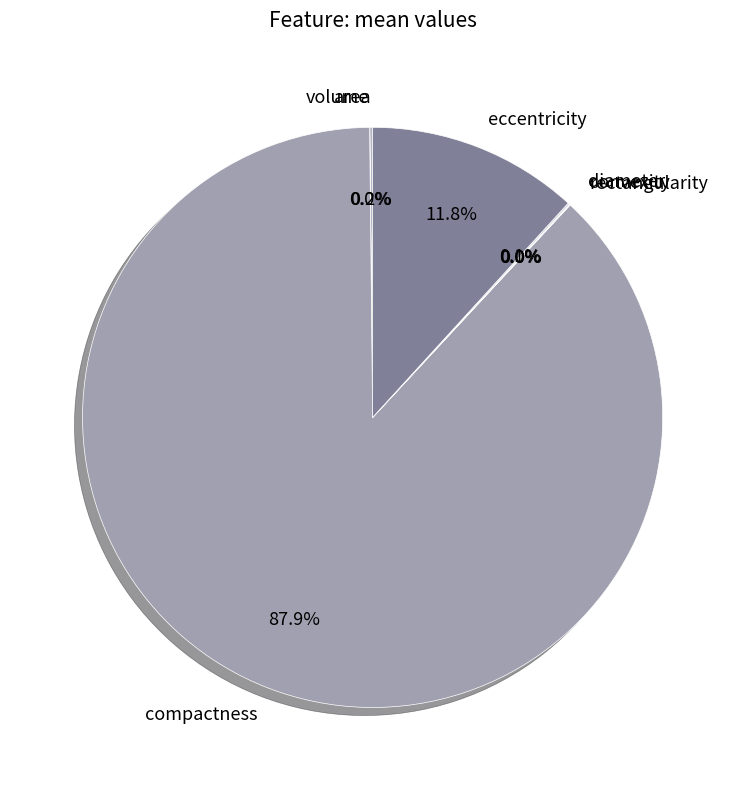

Combined, do compactness and eccentricity account for over 50%?

Yes